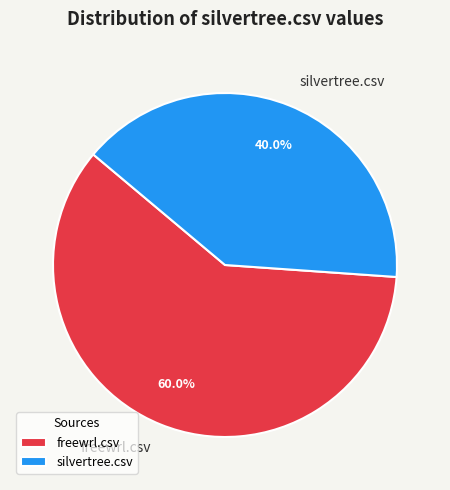

Combined, what portion of the pie is silvertree.csv and freewrl.csv?

100.0%